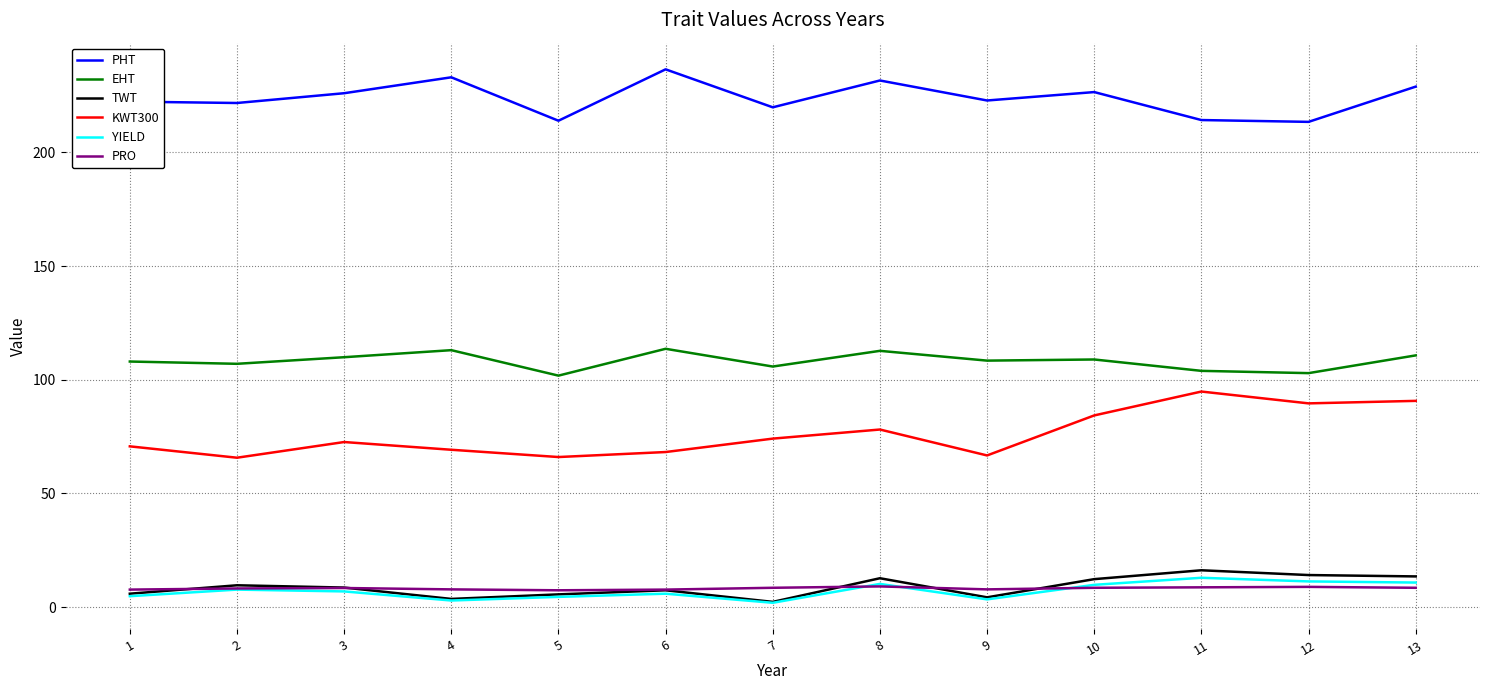

Which series changed the most between 3 and 10?

KWT300